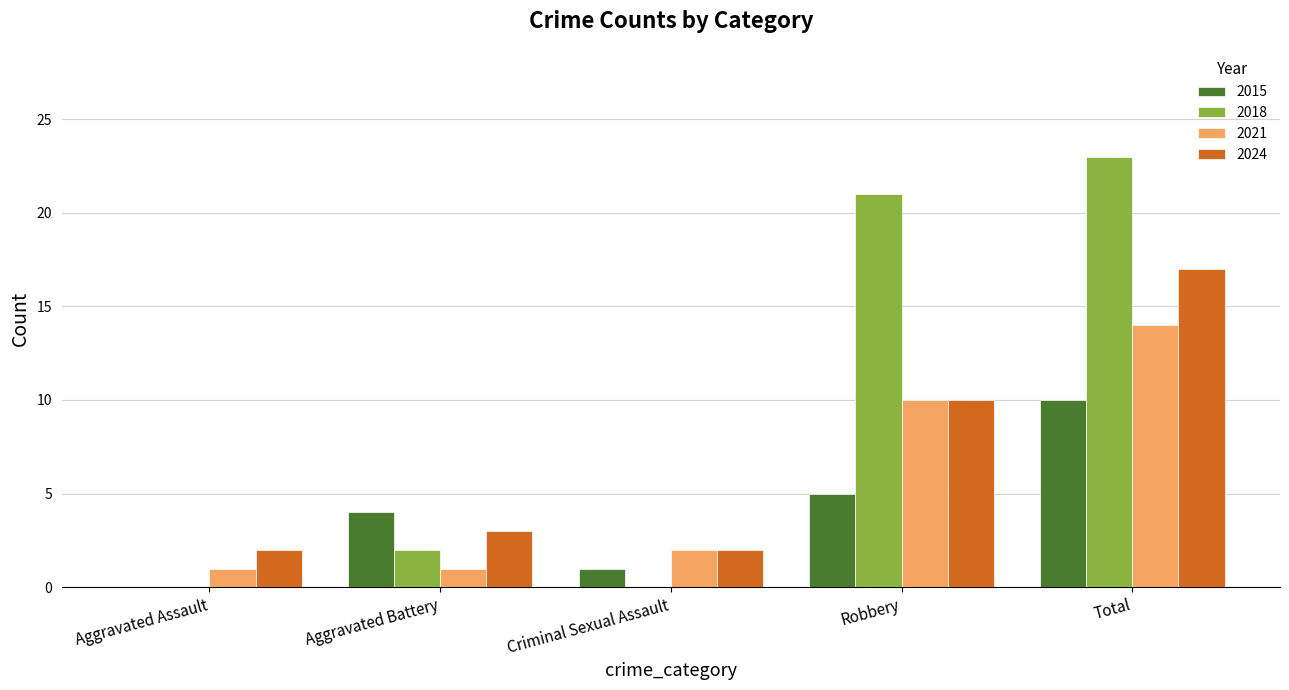

What is the total value across all series at Total?

64